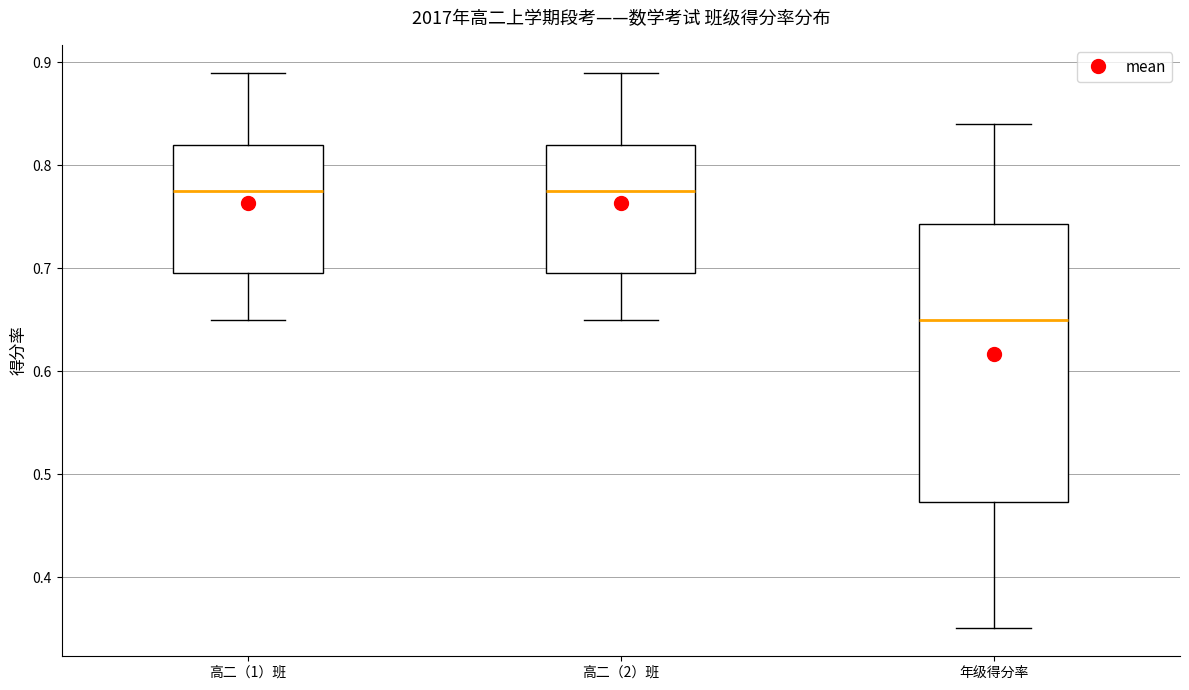

Comparing the boxes themselves (not the whiskers), which one is the tallest?

年级得分率